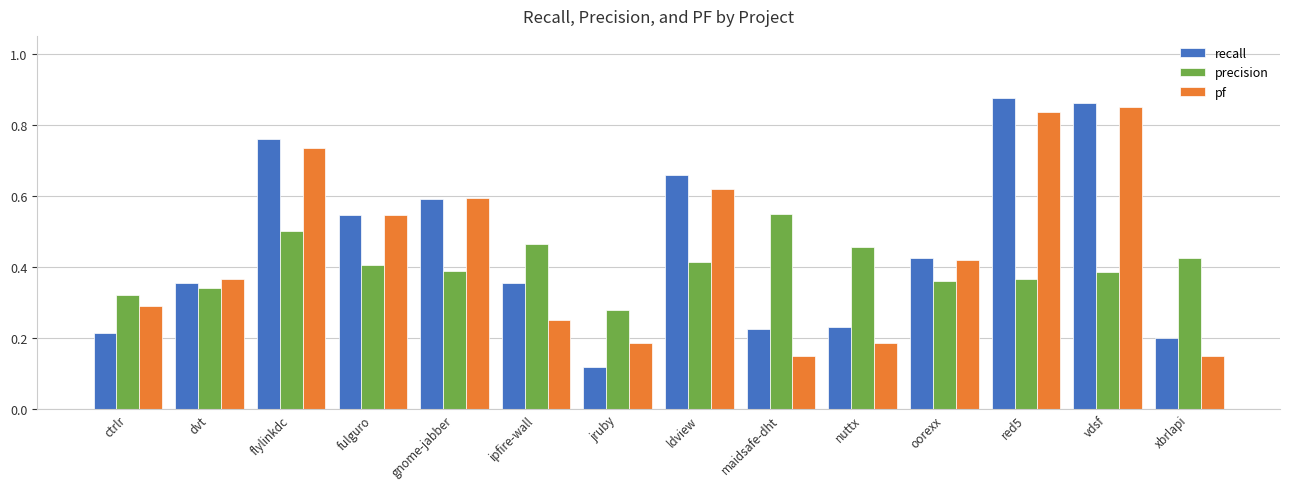

How many bars are there in total?

42